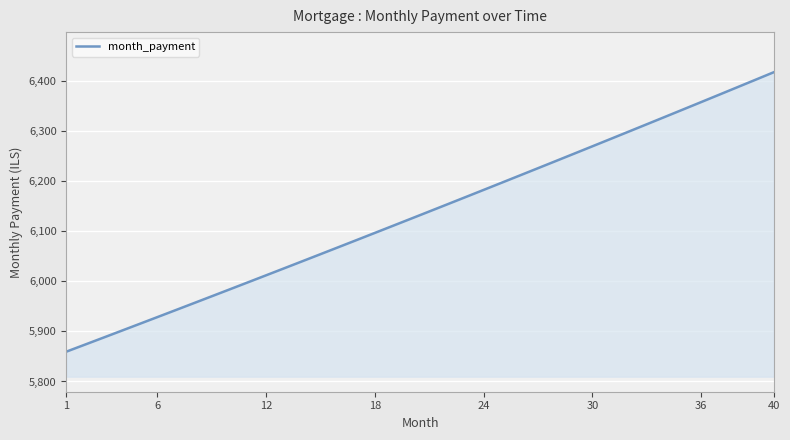

What is the average value?

6134.2